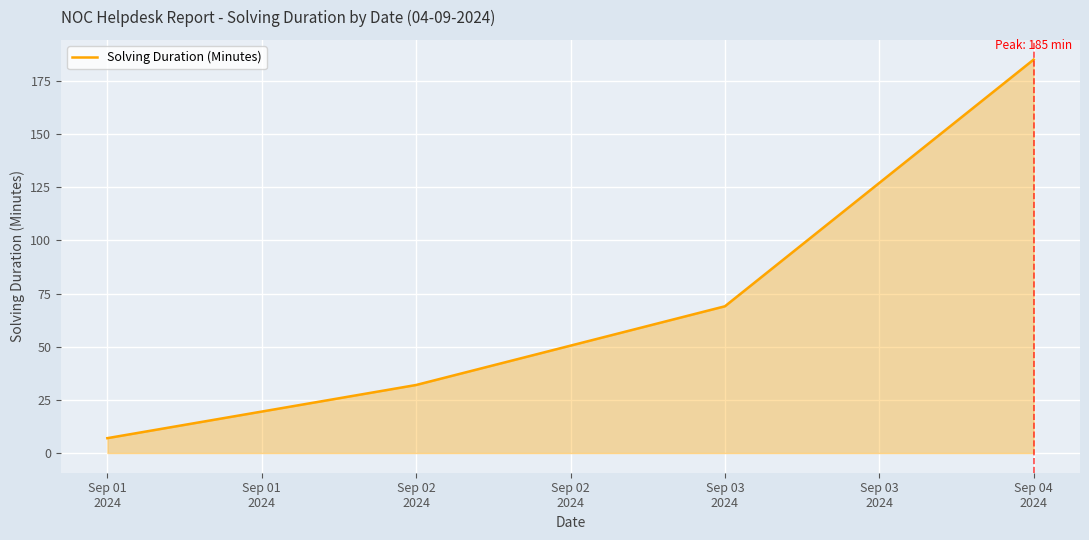

What is the maximum value shown in the chart?

185